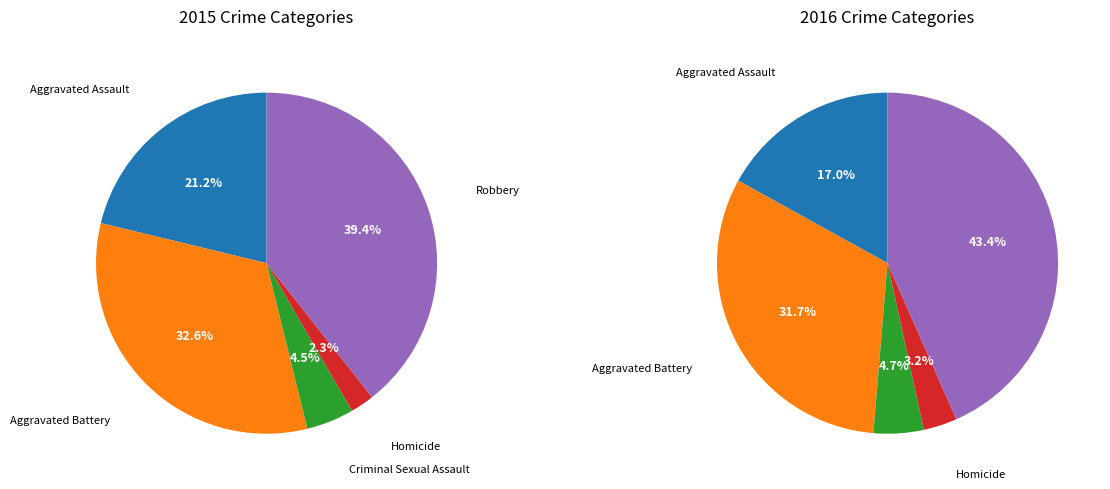

Which slice is the smallest?

Homicide